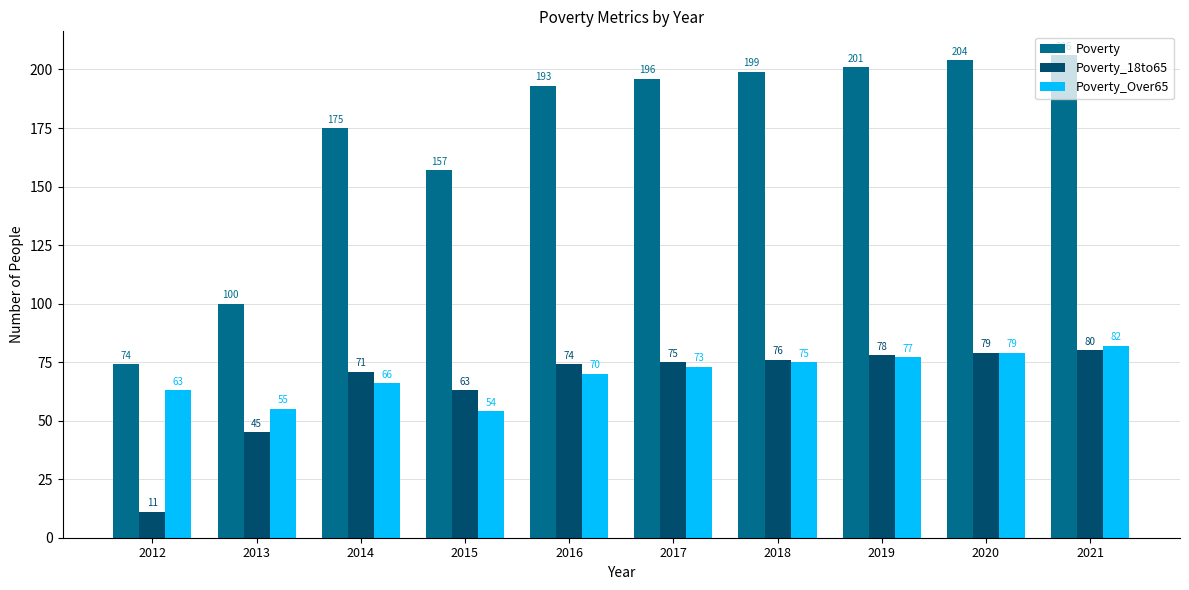

Rank the categories by Poverty value from highest to lowest.

2021, 2020, 2019, 2018, 2017, 2016, 2014, 2015, 2013, 2012